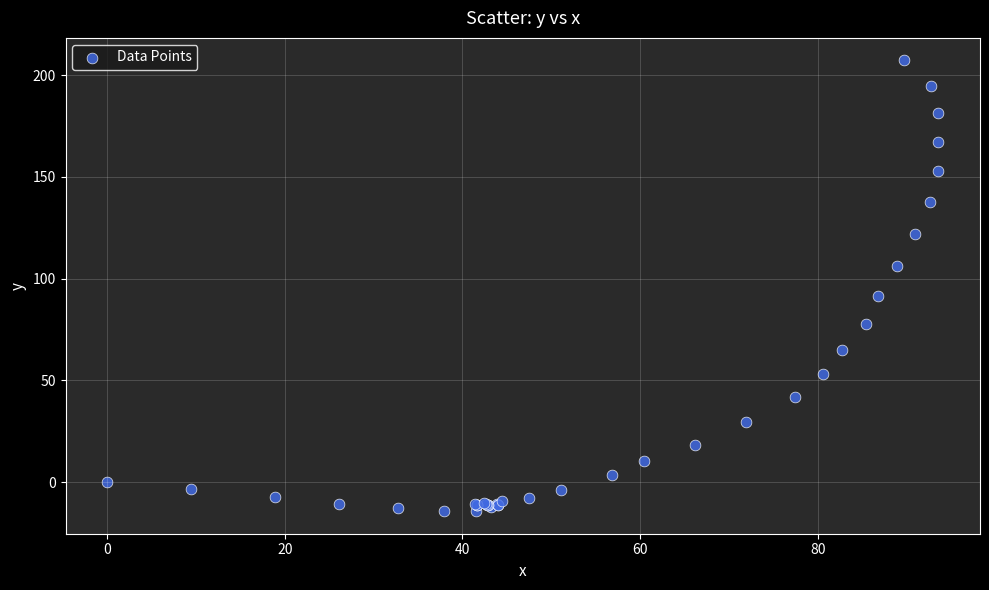

What Y value in the scatter plot is closest to 96?

91.7